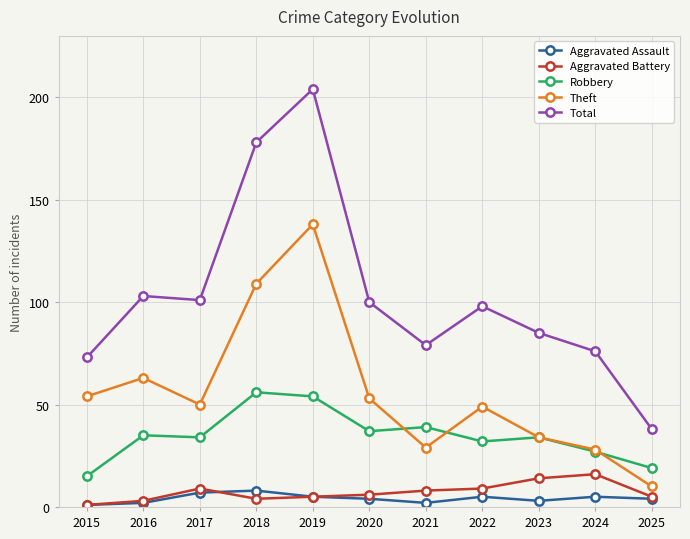

Reading left to right, extract all data points from this chart.

Aggravated Assault: 1	2	7	8	5	4	2	5	3	5	4
Aggravated Battery: 1	3	9	4	5	6	8	9	14	16	5
Robbery: 15	35	34	56	54	37	39	32	34	27	19
Theft: 54	63	50	109	138	53	29	49	34	28	10
Total: 73	103	101	178	204	100	79	98	85	76	38